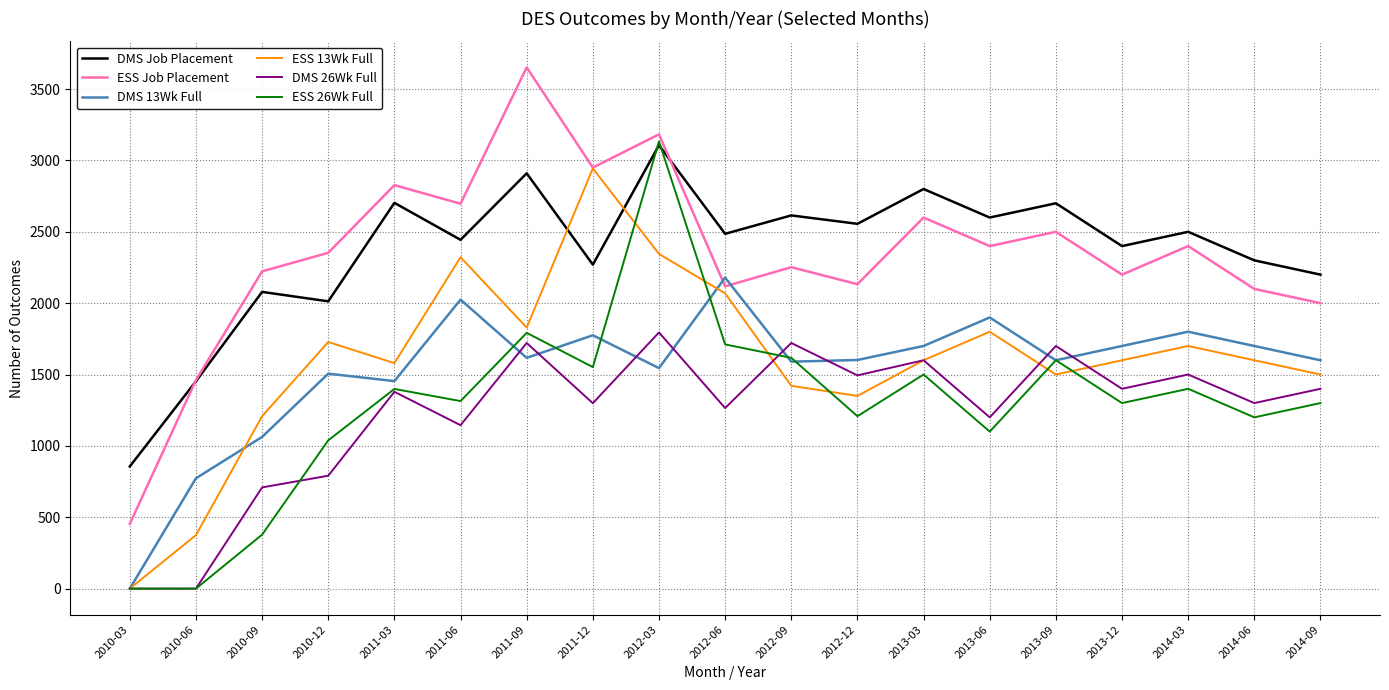

How many distinct data groups are displayed?

6